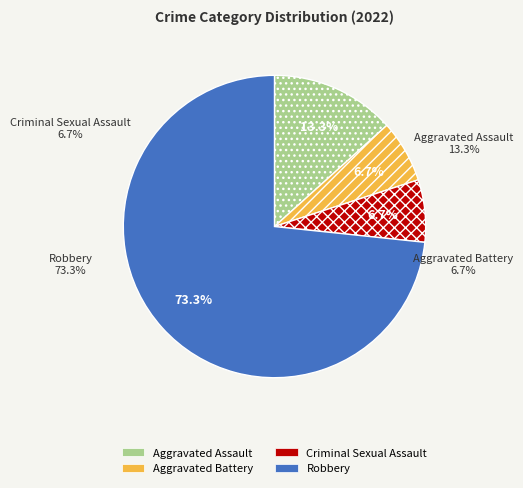

To the nearest percent, what is the average slice percentage?

25%